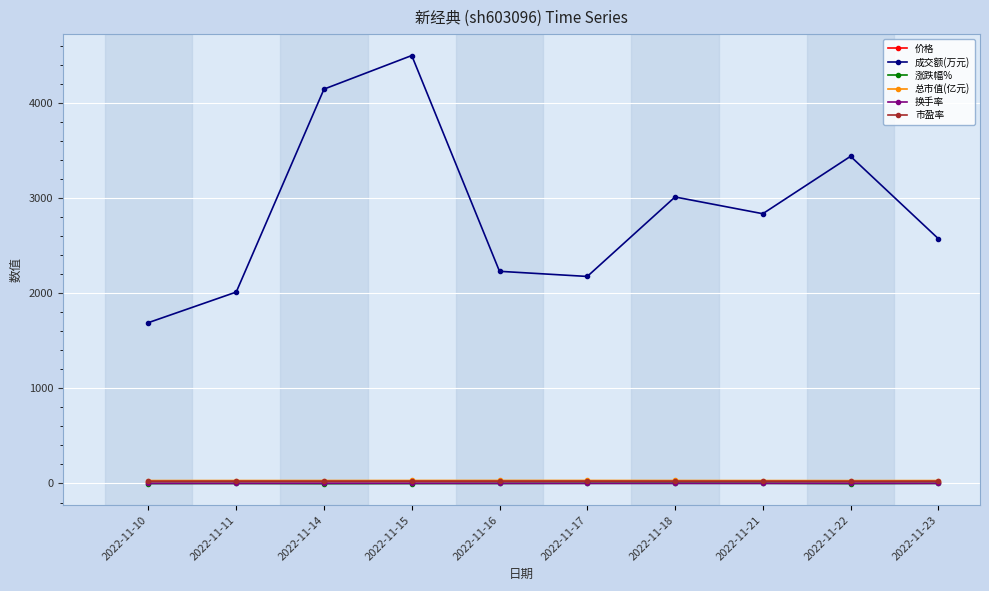

How many values in the 涨跌幅% series exceed 0?

5